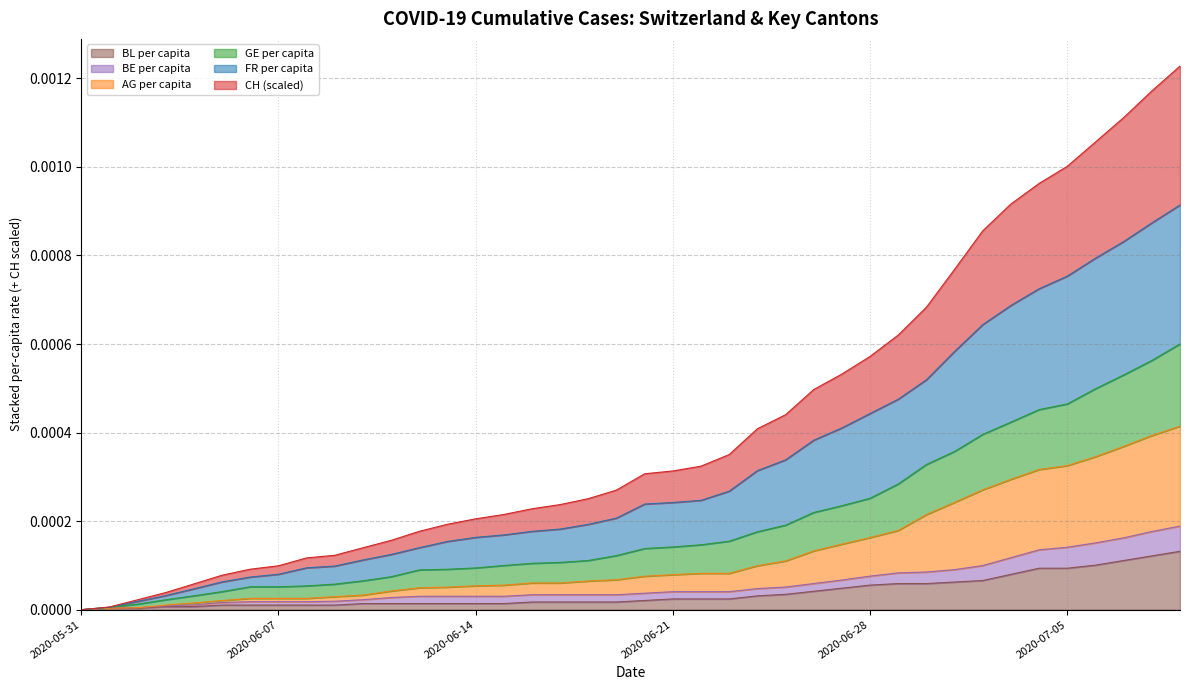

What are all the series names shown in the legend?

BL per capita, BE per capita, AG per capita, GE per capita, FR per capita, CH (scaled)